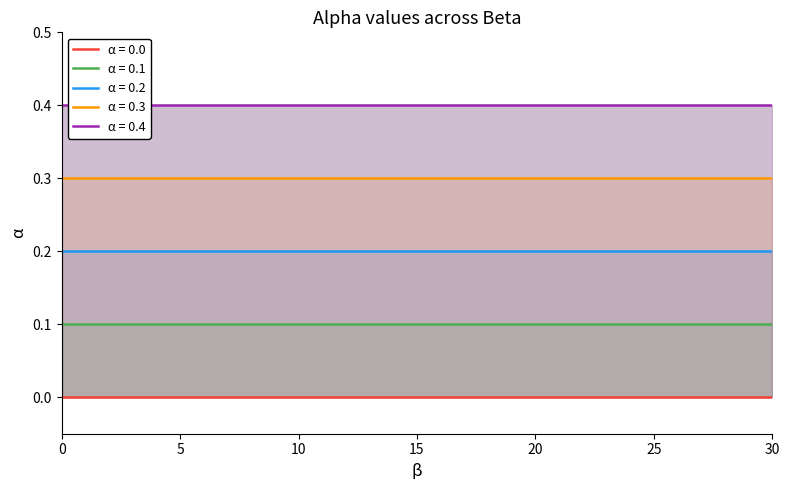

What is the average value of the alpha_0.2 series?

0.2